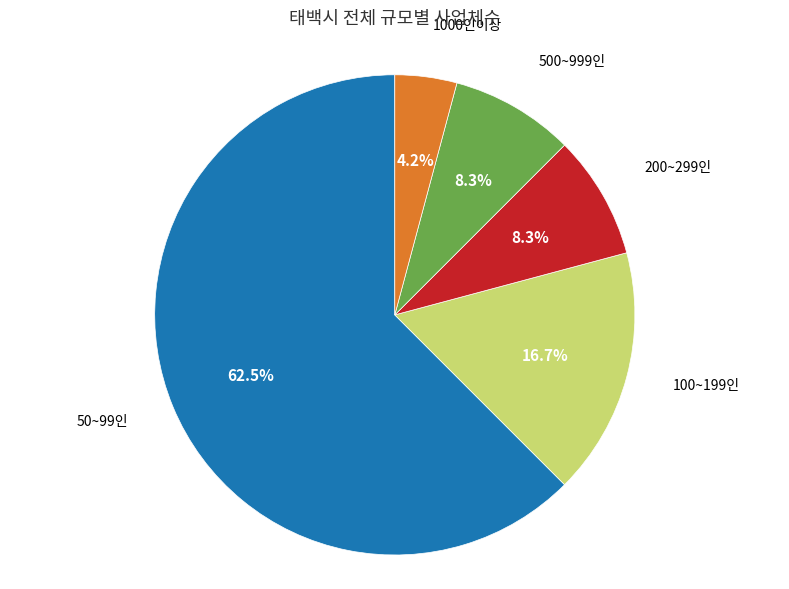

Does any single category account for the majority?

Yes